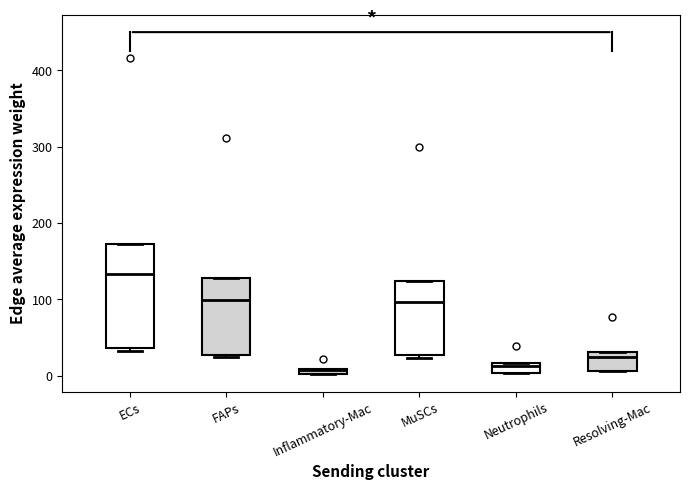

Where is the lower edge of the box for ECs on the y-axis? The values are not printed on the chart, so give them approximately, as read against the axis.

40